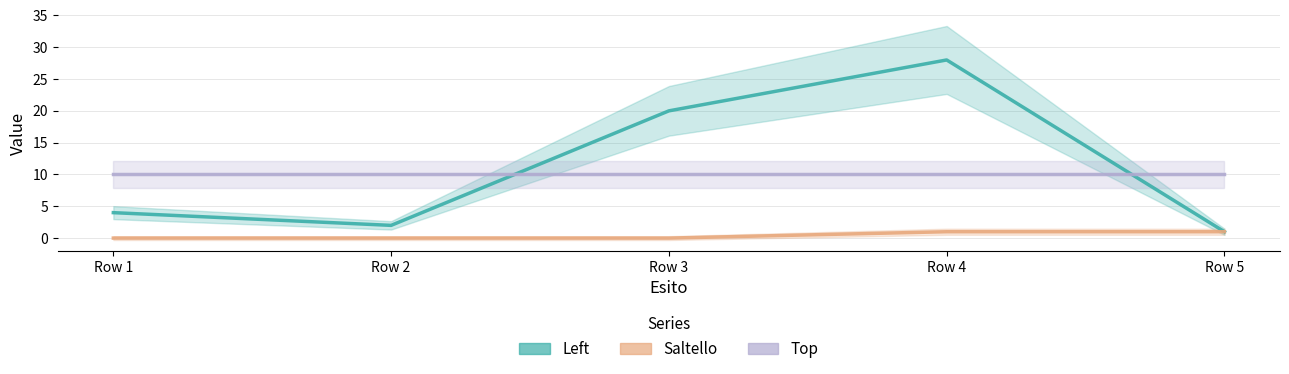

At which category does the chart reach its peak across all series?

Row 4